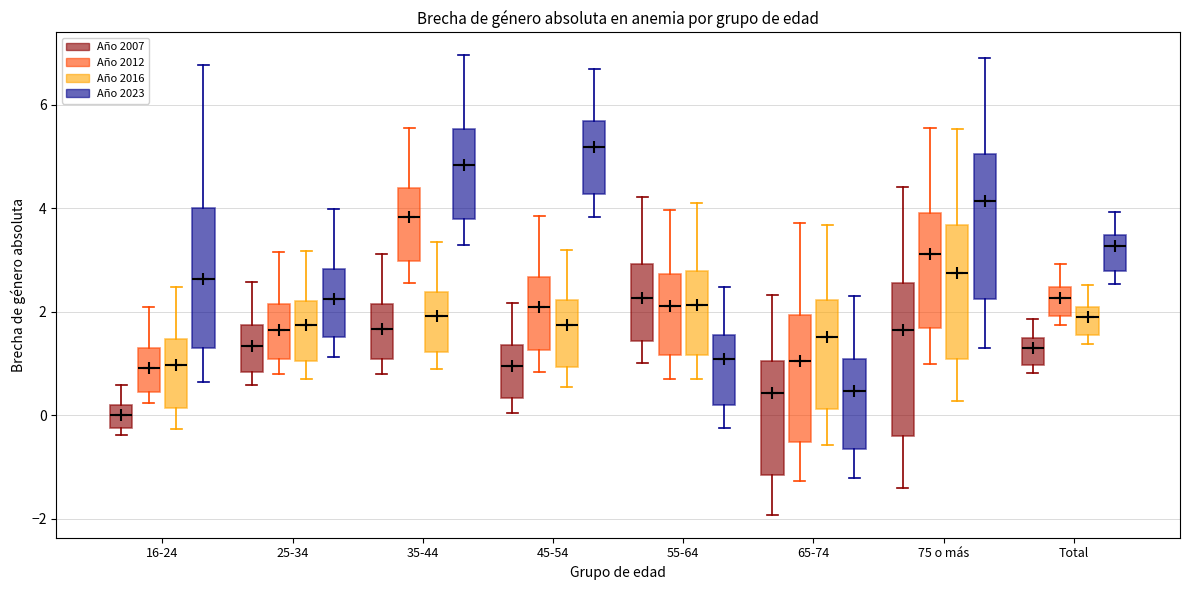

Reading left to right, read every box against the y-axis: the position of its median line, the range the box covers, and the ends of its whiskers. The values are not printed on the chart, so give them approximately, as read against the axis.

16-24 (Año 2007): median 0.0, box -0.2 to 0.2, whiskers -0.4 to 0.6
16-24 (Año 2012): median 1.0, box 0.4 to 1.2, whiskers 0.2 to 2.0
16-24 (Año 2016): median 1.0, box 0.2 to 1.4, whiskers -0.2 to 2.4
16-24 (Año 2023): median 2.6, box 1.2 to 4.0, whiskers 0.6 to 6.8
25-34 (Año 2007): median 1.4, box 0.8 to 1.8, whiskers 0.6 to 2.6
25-34 (Año 2012): median 1.6, box 1.0 to 2.2, whiskers 0.8 to 3.2
25-34 (Año 2016): median 1.8, box 1.0 to 2.2, whiskers 0.8 to 3.2
25-34 (Año 2023): median 2.2, box 1.6 to 2.8, whiskers 1.2 to 4.0
35-44 (Año 2007): median 1.6, box 1.0 to 2.2, whiskers 0.8 to 3.2
35-44 (Año 2012): median 3.8, box 3.0 to 4.4, whiskers 2.6 to 5.6
35-44 (Año 2016): median 2.0, box 1.2 to 2.4, whiskers 0.8 to 3.4
35-44 (Año 2023): median 4.8, box 3.8 to 5.6, whiskers 3.2 to 7.0
45-54 (Año 2007): median 1.0, box 0.4 to 1.4, whiskers 0.0 to 2.2
45-54 (Año 2012): median 2.0, box 1.2 to 2.6, whiskers 0.8 to 3.8
45-54 (Año 2016): median 1.8, box 1.0 to 2.2, whiskers 0.6 to 3.2
45-54 (Año 2023): median 5.2, box 4.2 to 5.6, whiskers 3.8 to 6.6
55-64 (Año 2007): median 2.2, box 1.4 to 3.0, whiskers 1.0 to 4.2
55-64 (Año 2012): median 2.2, box 1.2 to 2.8, whiskers 0.8 to 4.0
55-64 (Año 2016): median 2.2, box 1.2 to 2.8, whiskers 0.8 to 4.2
55-64 (Año 2023): median 1.0, box 0.2 to 1.6, whiskers -0.2 to 2.4
65-74 (Año 2007): median 0.4, box -1.2 to 1.0, whiskers -2.0 to 2.4
65-74 (Año 2012): median 1.0, box -0.6 to 2.0, whiskers -1.2 to 3.8
65-74 (Año 2016): median 1.6, box 0.2 to 2.2, whiskers -0.6 to 3.6
65-74 (Año 2023): median 0.4, box -0.6 to 1.0, whiskers -1.2 to 2.4
75 o más (Año 2007): median 1.6, box -0.4 to 2.6, whiskers -1.4 to 4.4
75 o más (Año 2012): median 3.2, box 1.6 to 4.0, whiskers 1.0 to 5.6
75 o más (Año 2016): median 2.8, box 1.0 to 3.6, whiskers 0.2 to 5.6
75 o más (Año 2023): median 4.2, box 2.2 to 5.0, whiskers 1.4 to 7.0
Total (Año 2007): median 1.2, box 1.0 to 1.4, whiskers 0.8 to 1.8
Total (Año 2012): median 2.2, box 2.0 to 2.4, whiskers 1.8 to 3.0
Total (Año 2016): median 1.8, box 1.6 to 2.0, whiskers 1.4 to 2.6
Total (Año 2023): median 3.2, box 2.8 to 3.4, whiskers 2.6 to 4.0